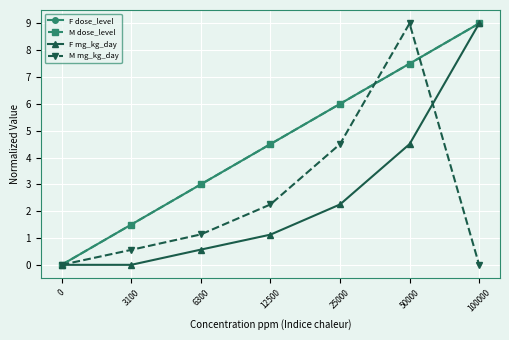

Reading left to right, list all the values displayed in this chart.

F dose_level: 0.0	1.5	3.0	4.5	6.0	7.5	9.0
M dose_level: 0.0	1.5	3.0	4.5	6.0	7.5	9.0
F mg_kg_day: 0.0	0.0	0.6	1.1	2.2	4.5	9.0
M mg_kg_day: 0.0	0.6	1.1	2.2	4.5	9.0	0.0